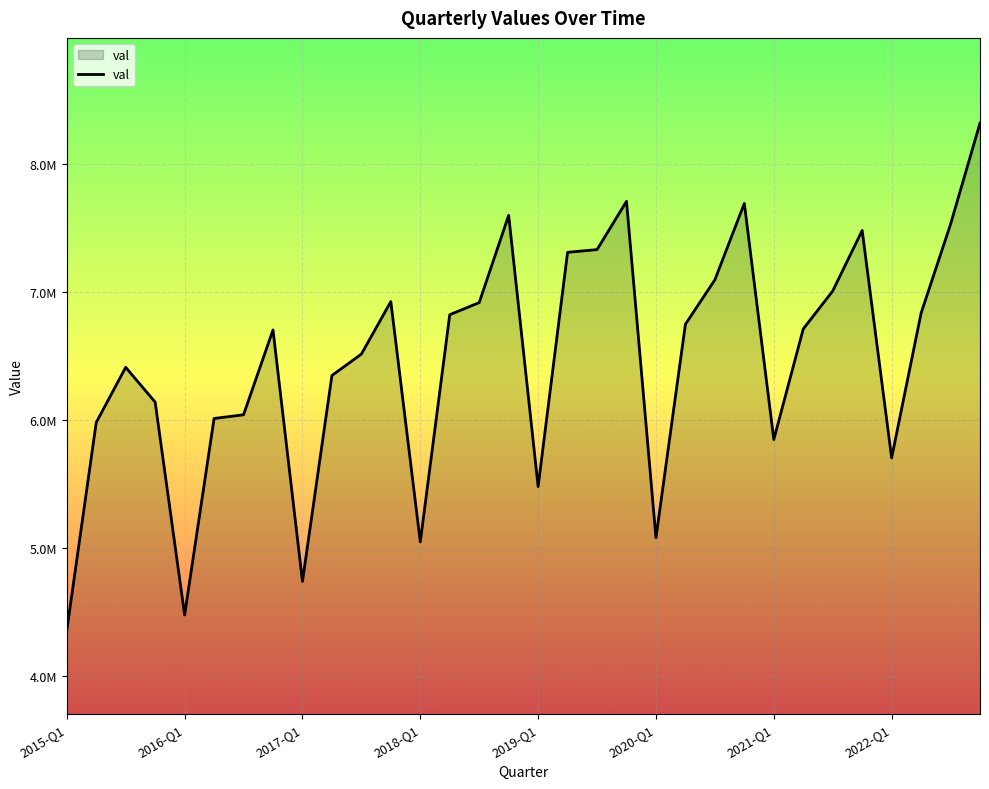

Does the chart display data point markers on the line(s)?

No